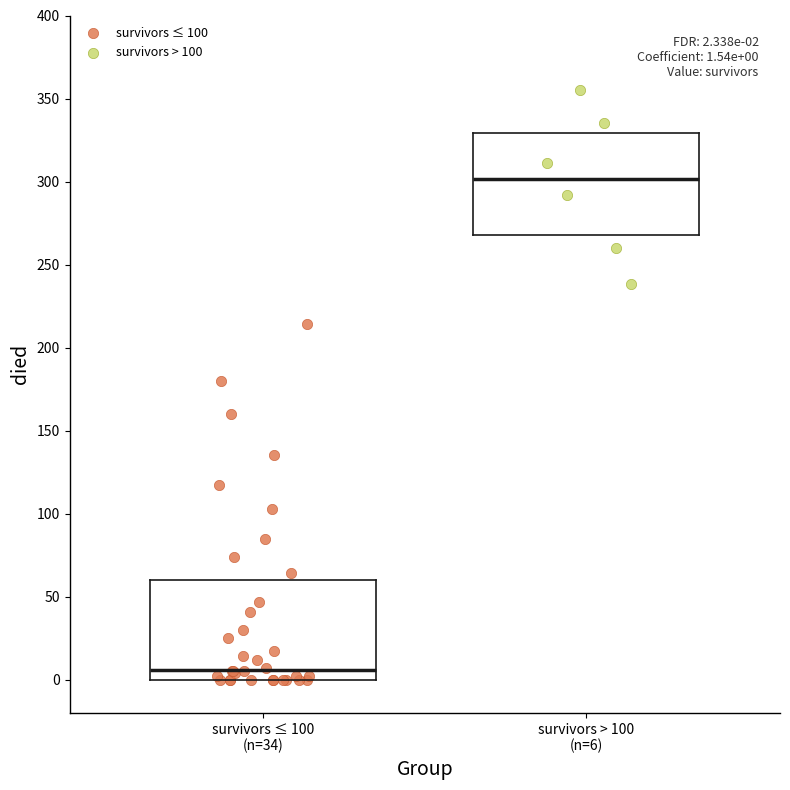

Which series has the largest Y range (max minus min)?

survivors ≤ 100